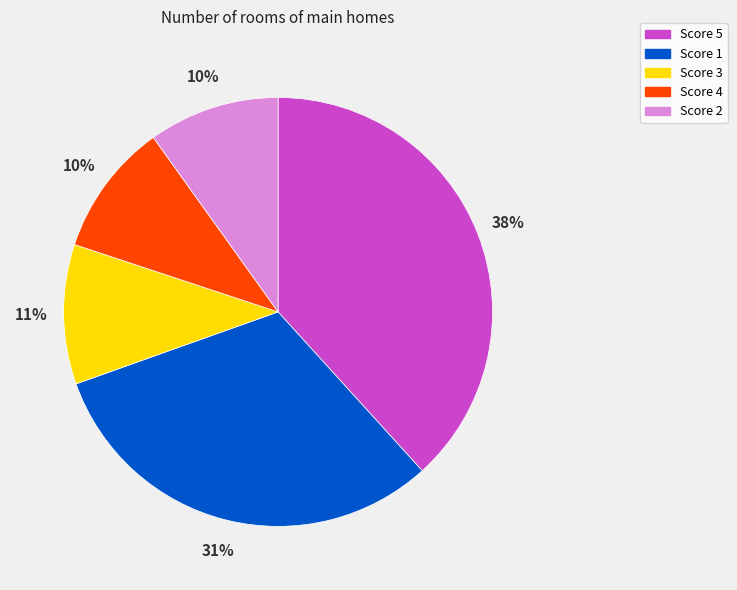

To the nearest percent, what is the difference between the largest and smallest slice percentages?

28%